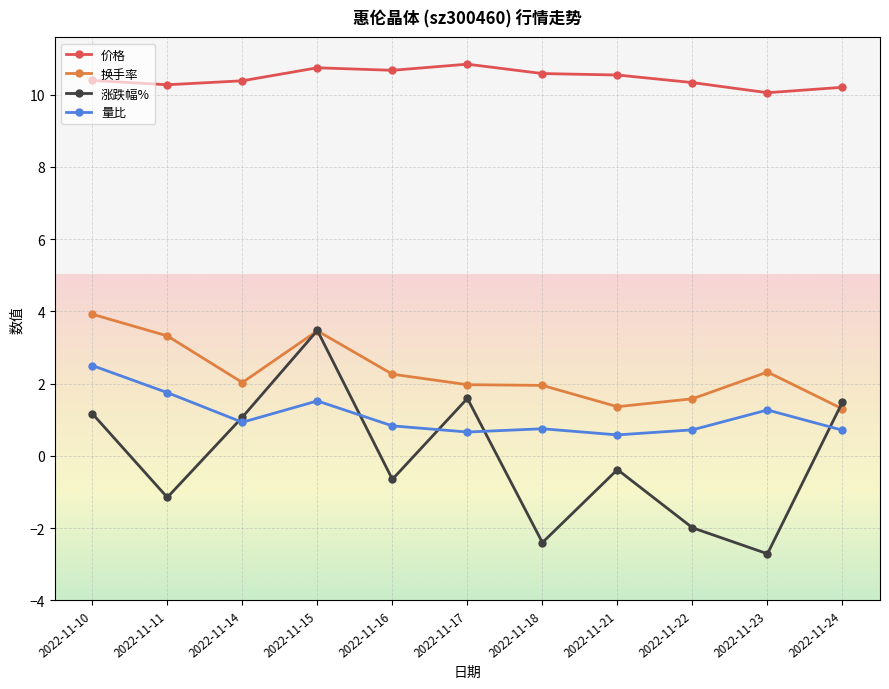

True or false: 价格 and 换手率 intersect in this chart.

False